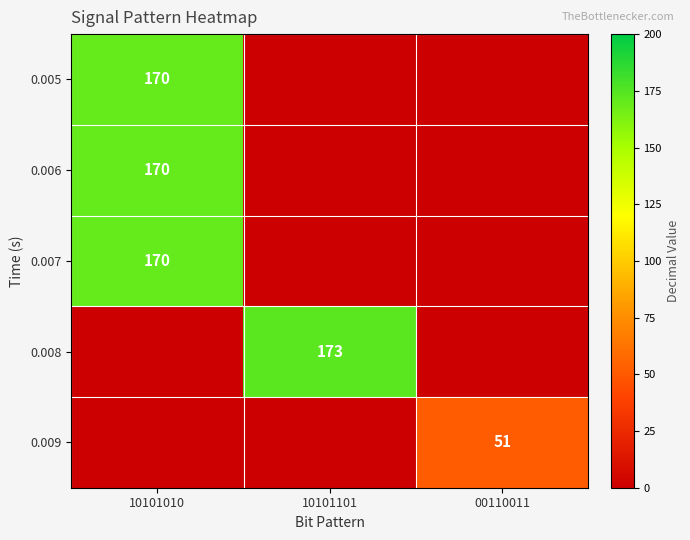

True or false: 0.008 has a value of 173 at 10101101.

True